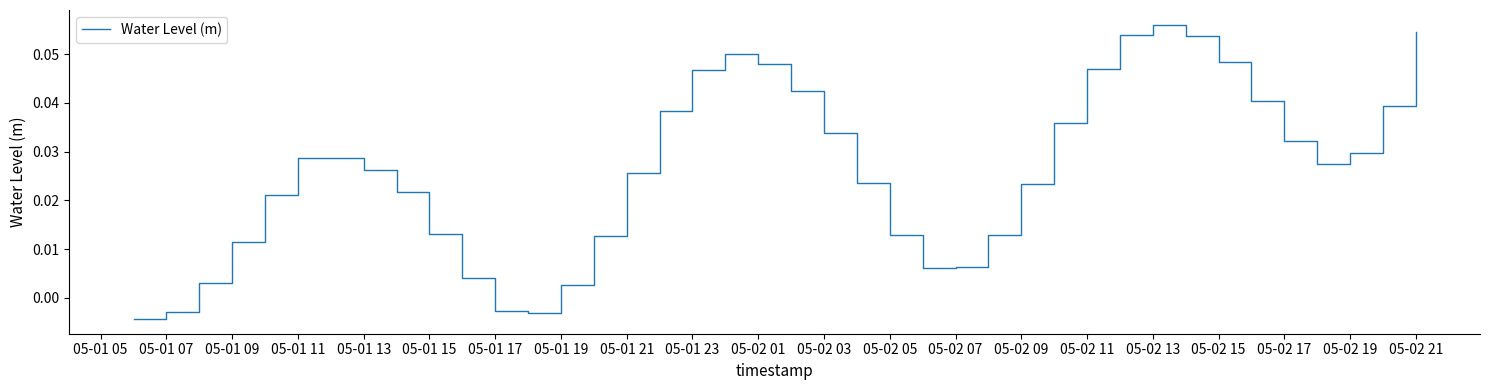

Is this an area chart (filled region under the line)?

No